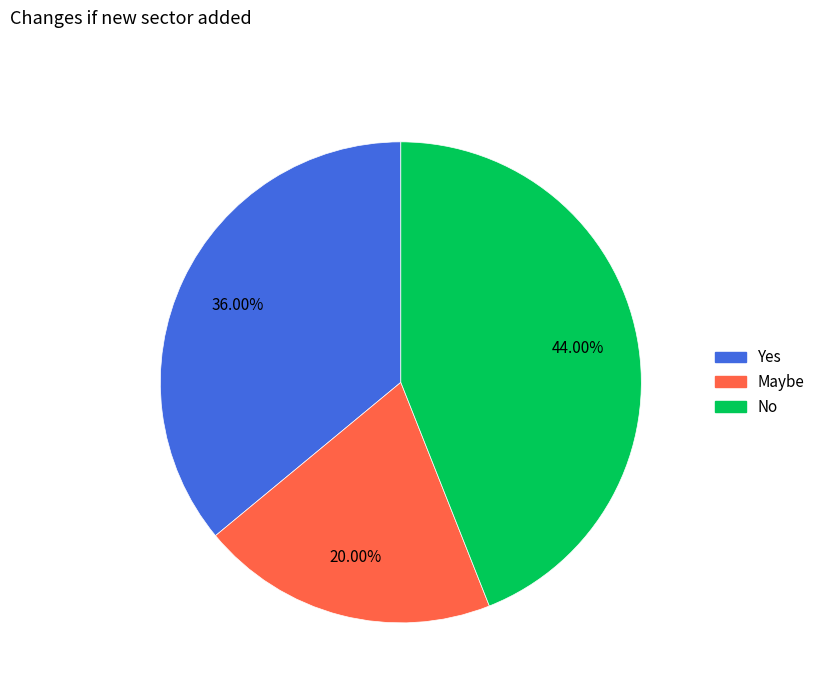

To the nearest percent, what is the difference between the largest and smallest slice percentages?

24%